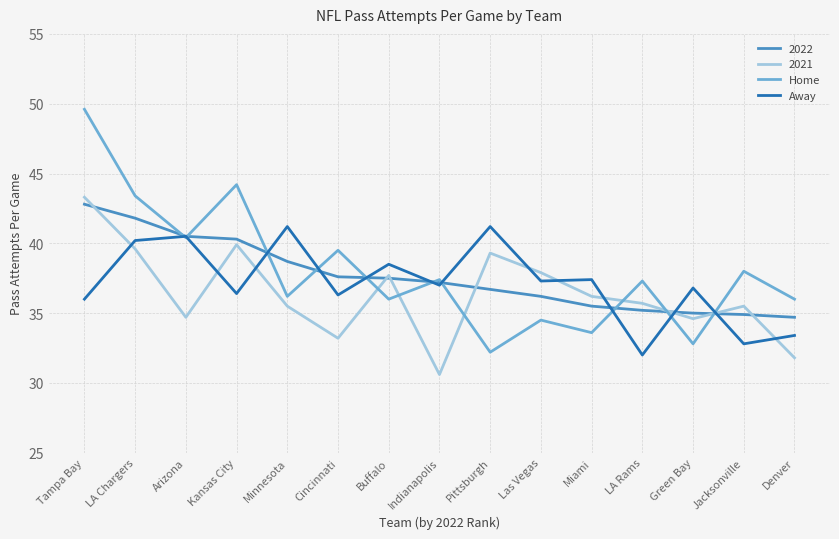

How many series are shown in this chart?

4